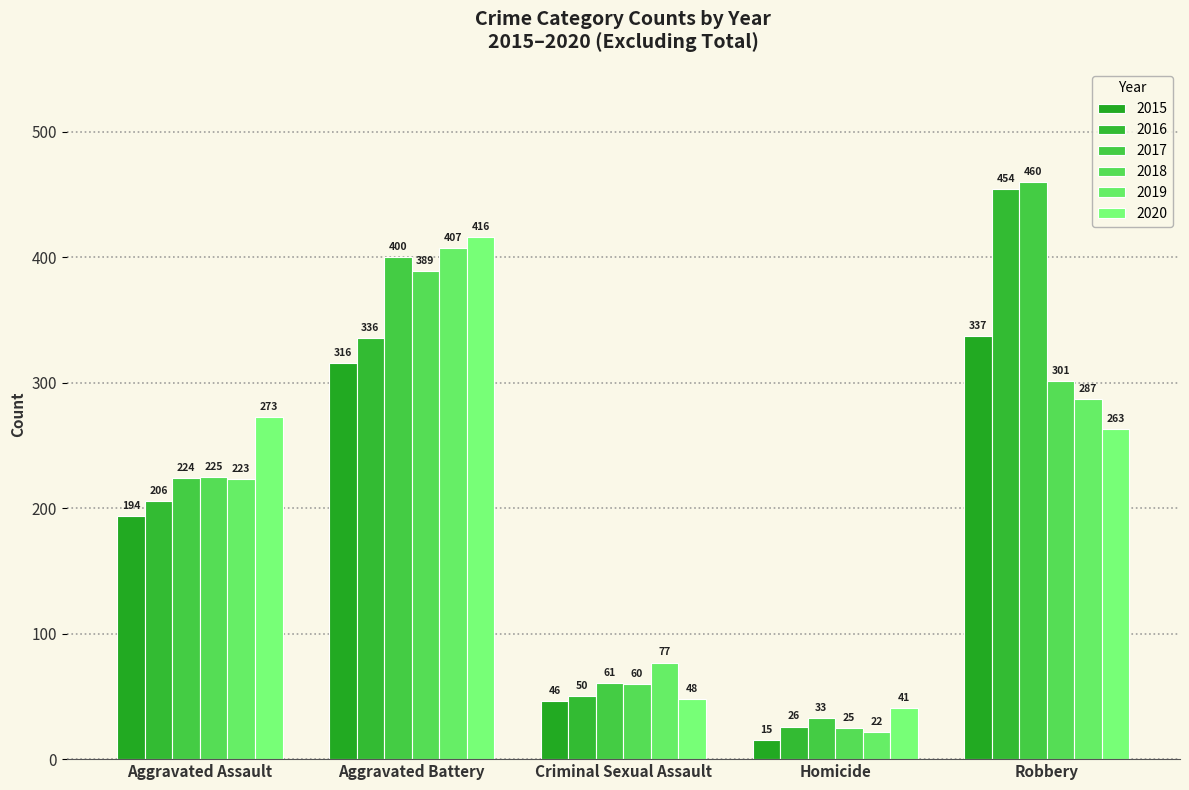

At Criminal Sexual Assault, list the series in order from largest to smallest.

2019, 2017, 2018, 2016, 2020, 2015